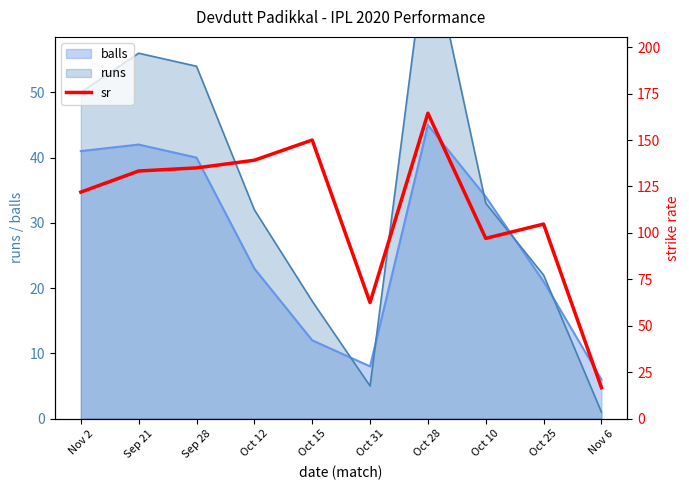

Reading left to right, what are all the values shown in this chart?

Nov 2=122.0	Sep 21=133.3	Sep 28=135.0	Oct 12=139.1	Oct 15=150.0	Oct 31=62.5	Oct 28=164.4	Oct 10=97.0	Oct 25=104.8	Nov 6=16.7